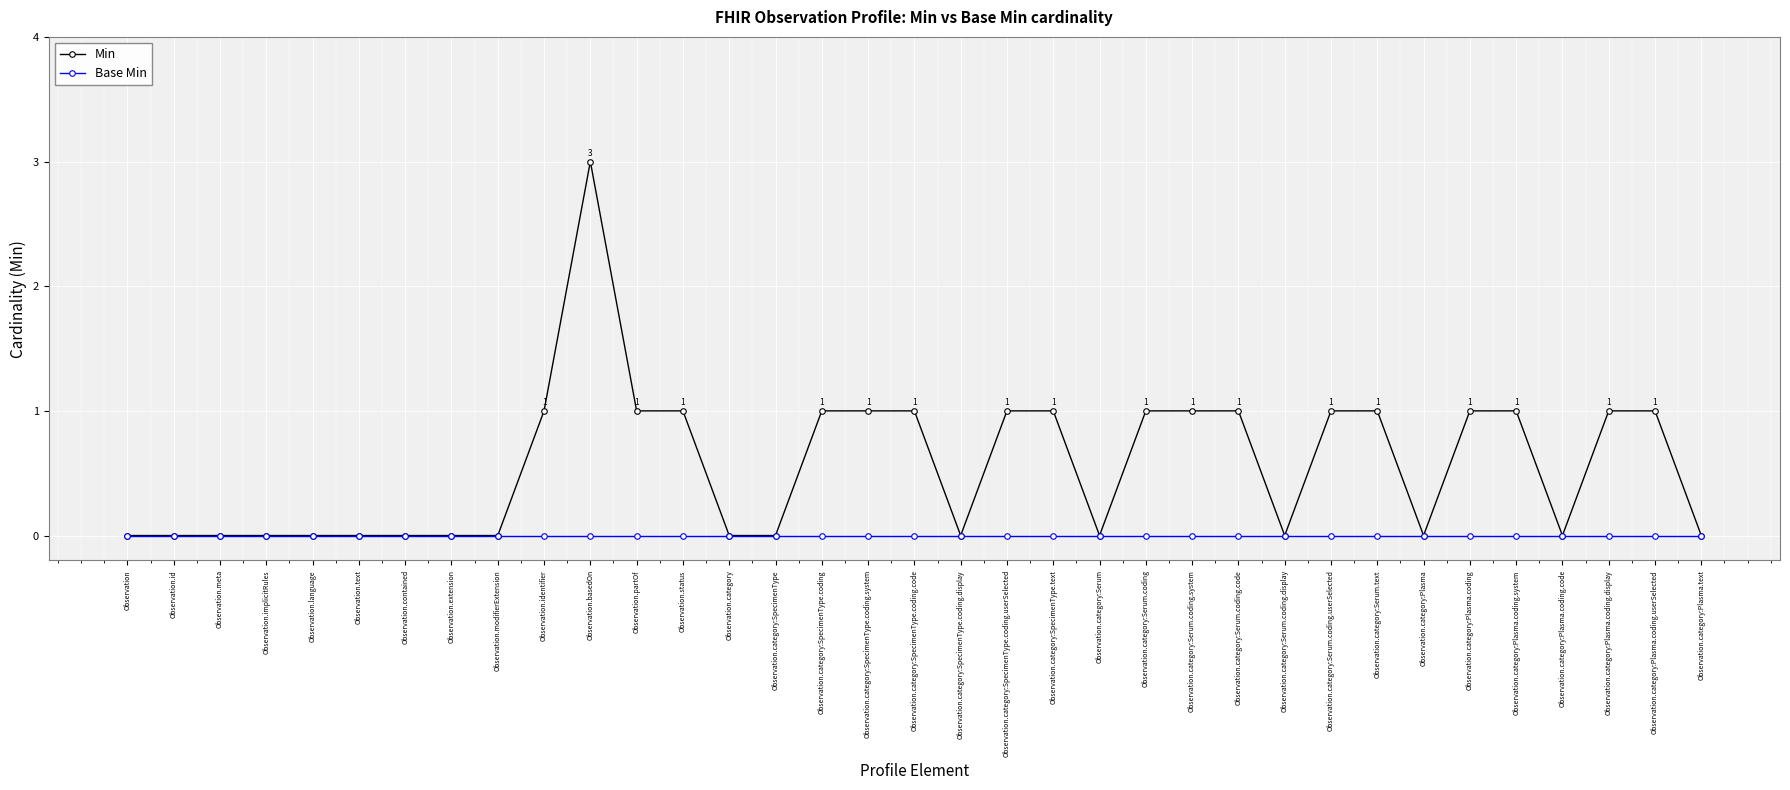

What is the label of the 3rd point from the left?

Observation.meta